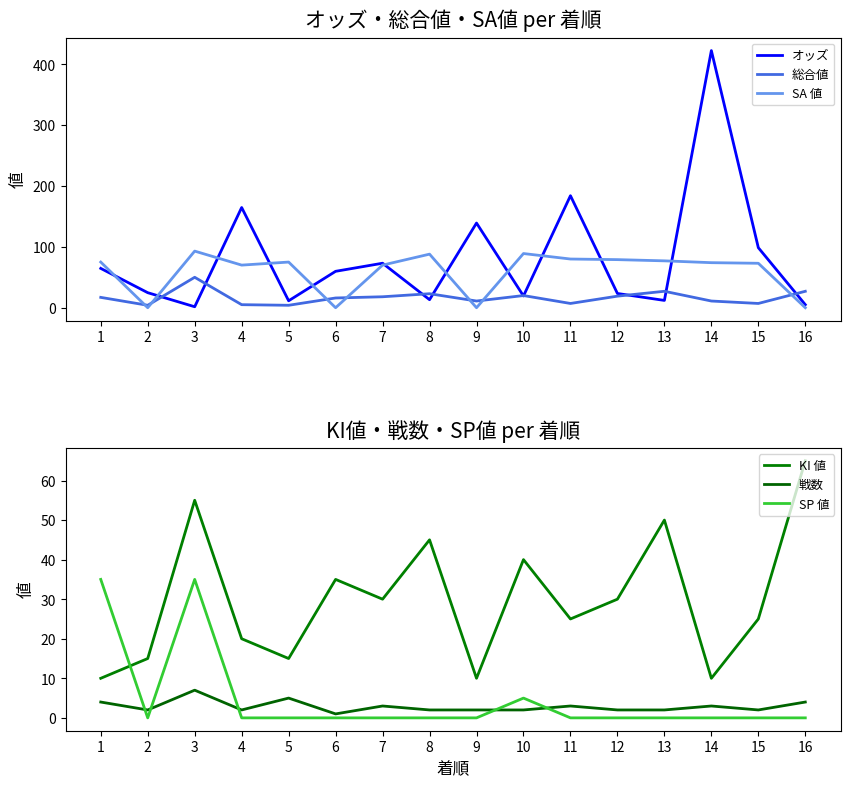

Where is SA 値 nearest to the value 46?

4